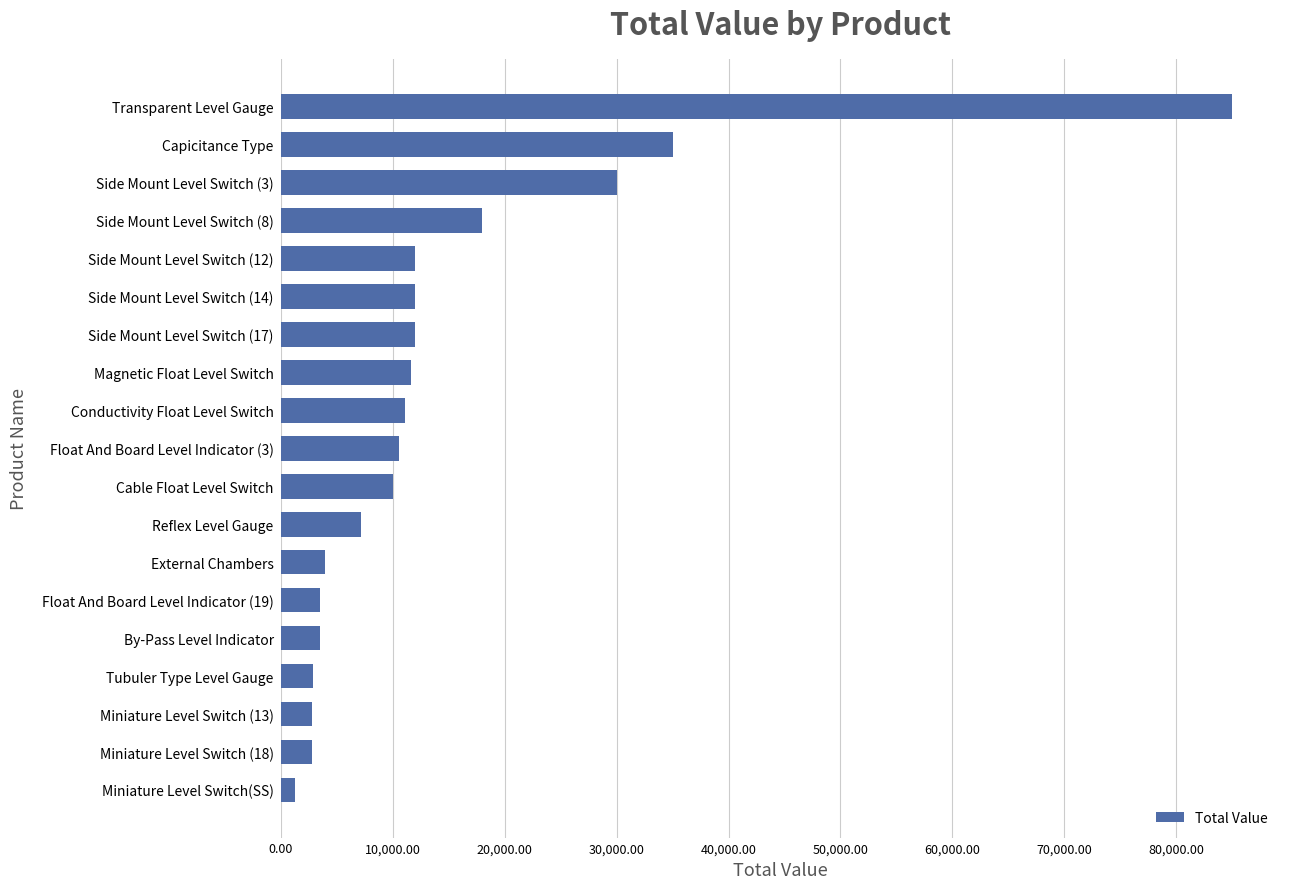

What is the change in value from Side Mount Level Switch (3) to Side Mount Level Switch (8)?

-12000.0